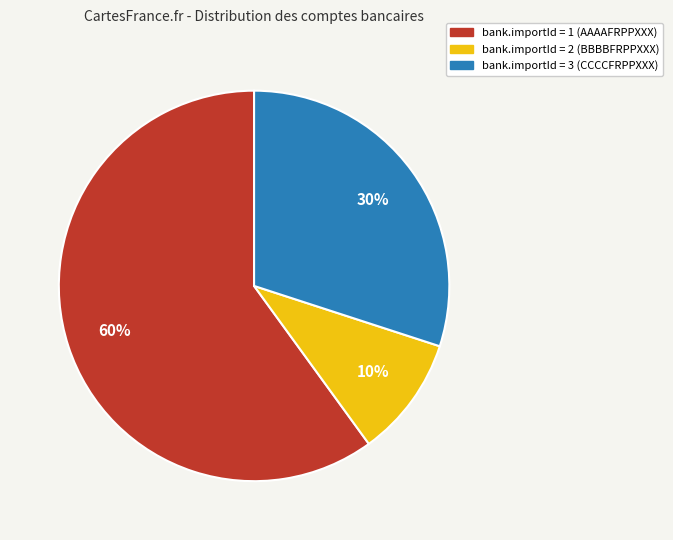

To the nearest percent, what is the average slice percentage?

33%